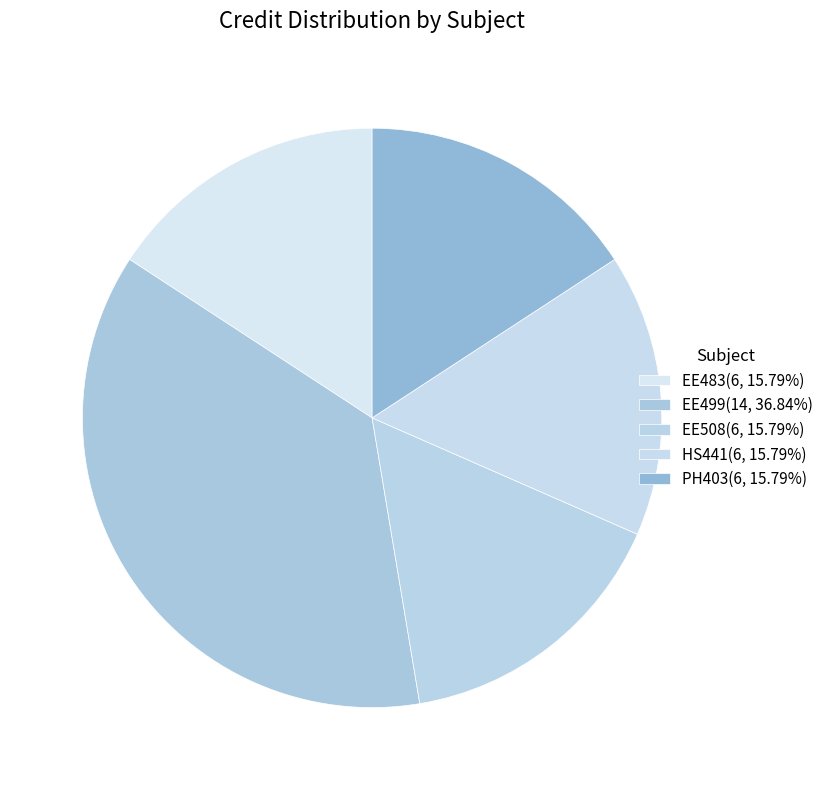

To the nearest percent, what percentage of the pie is EE483?

16%